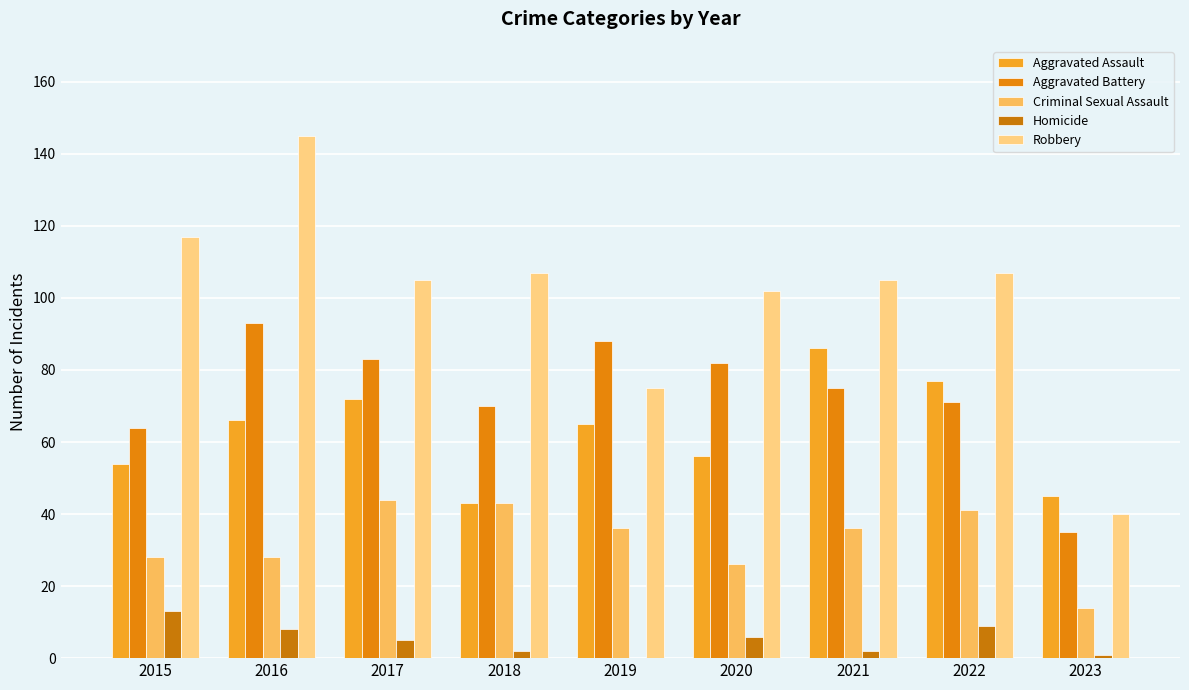

Reading left to right, transcribe all the data shown in this chart.

Aggravated Assault: 54	66	72	43	65	56	86	77	45
Aggravated Battery: 64	93	83	70	88	82	75	71	35
Criminal Sexual Assault: 28	28	44	43	36	26	36	41	14
Homicide: 13	8	5	2	0	6	2	9	1
Robbery: 117	145	105	107	75	102	105	107	40